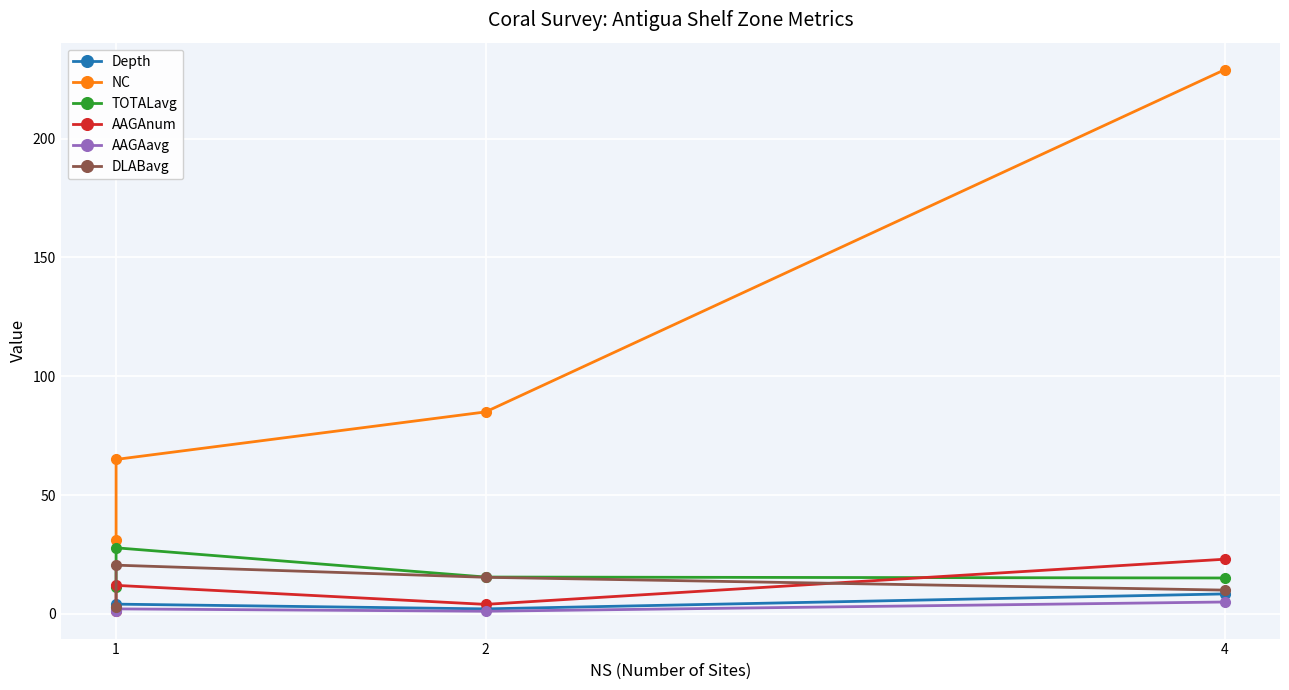

True or false: AAGAnum has more than 2 points higher than both neighbors.

False